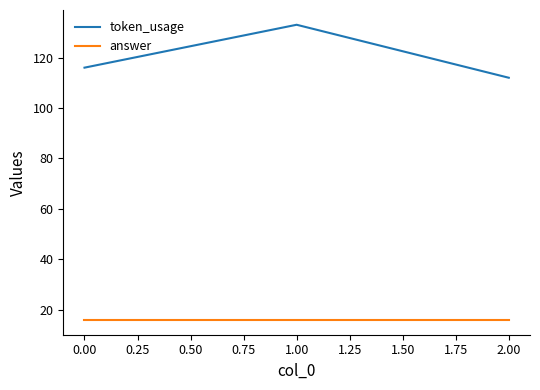

What is the difference between the highest and lowest values at 2.00?

96